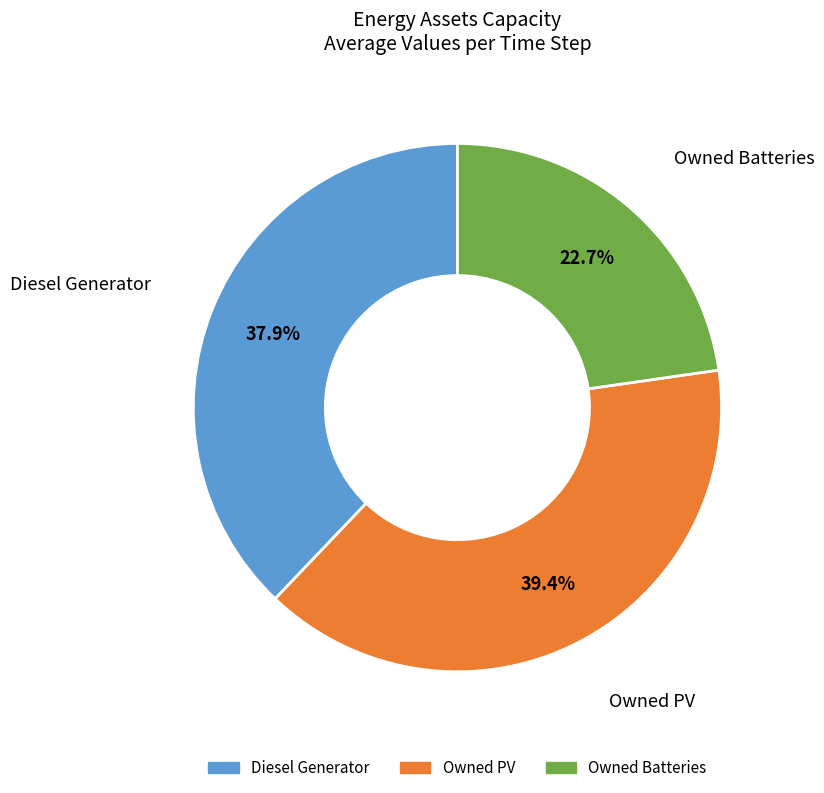

Rank the categories by value from highest to lowest.

Owned PV, Diesel Generator, Owned Batteries